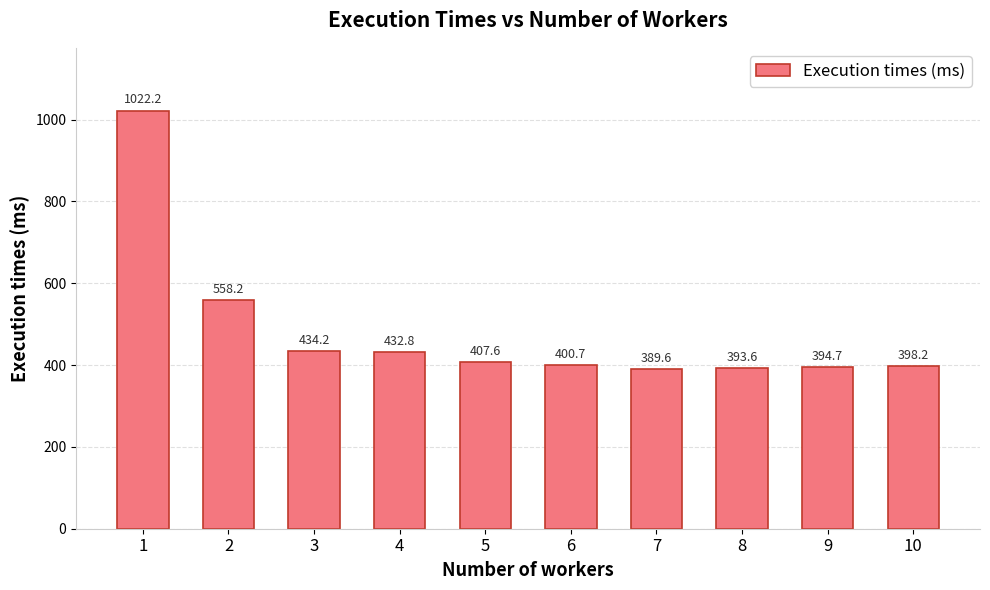

What is the maximum value shown in the chart?

1022.2